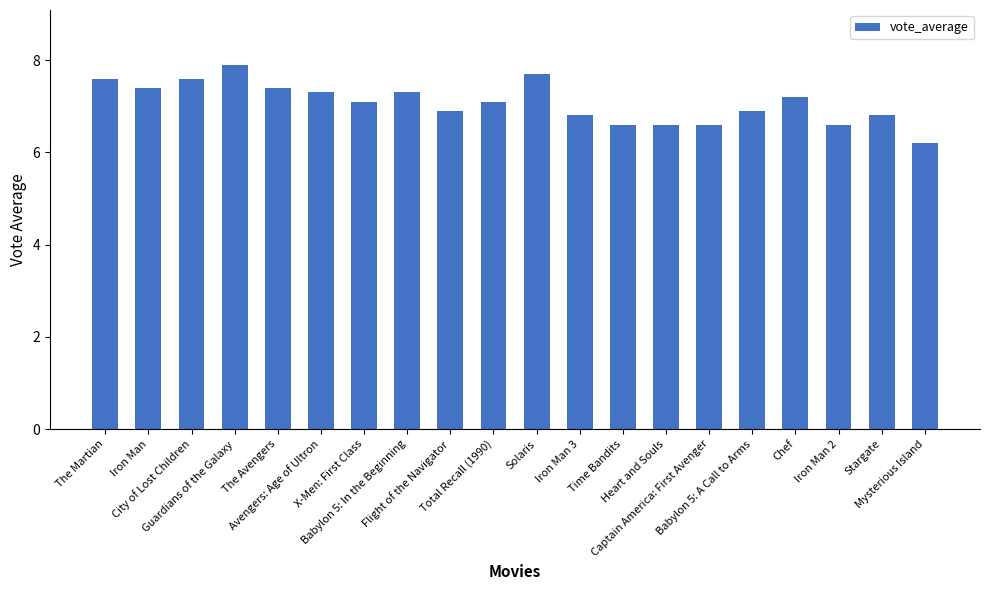

What is the value of the 15th bar from the left?

6.6